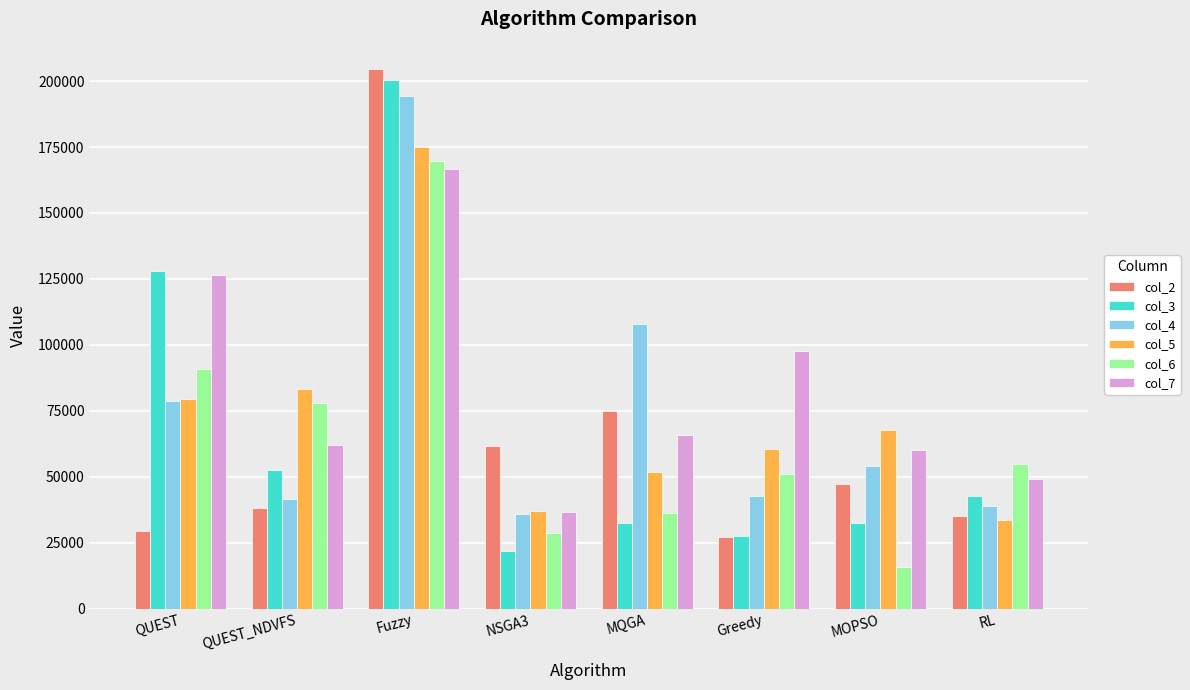

What is the label of the 6th bar from the left?

Greedy